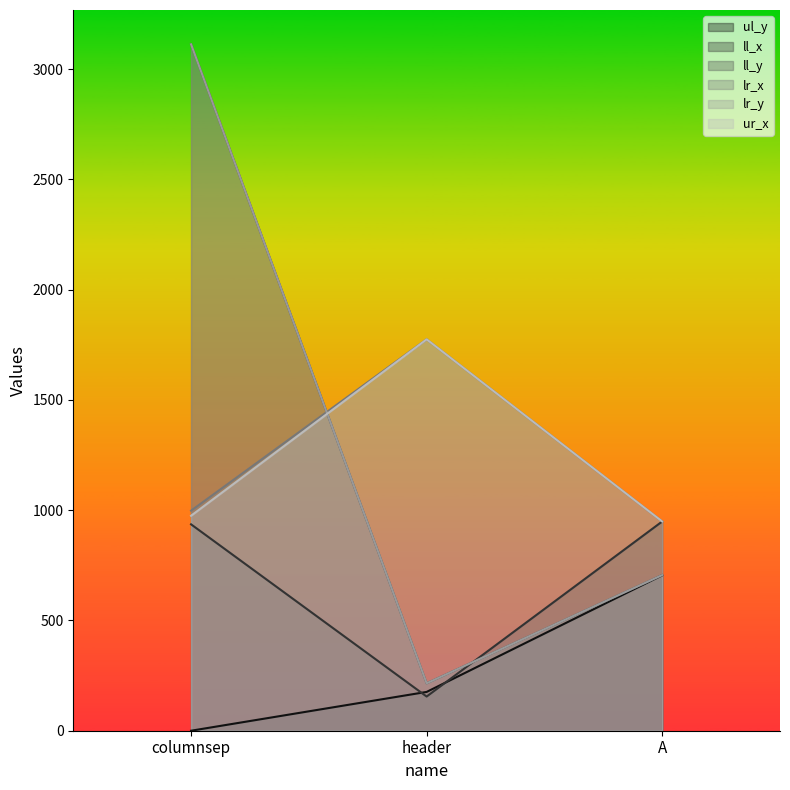

The value of ll_y at columnsep is 3113. True or false?

True